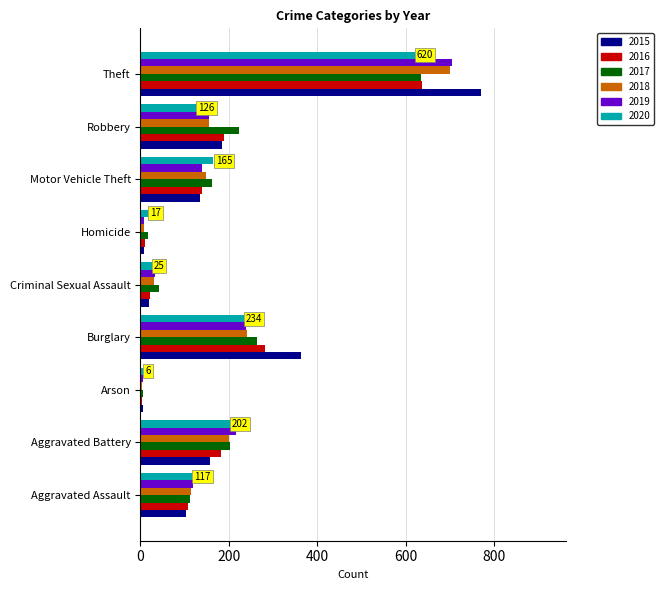

At which label is 2018 closest to 352?

Burglary